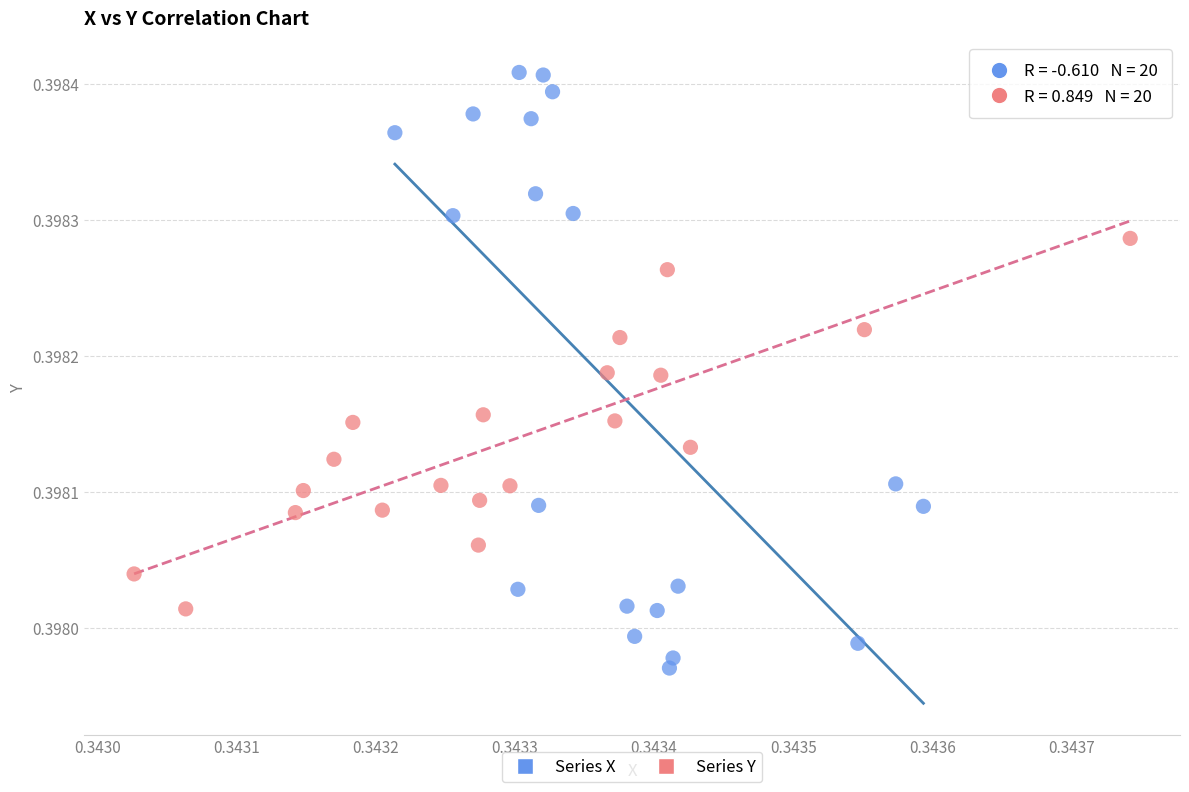

Which series has the largest Y range (max minus min)?

Series X